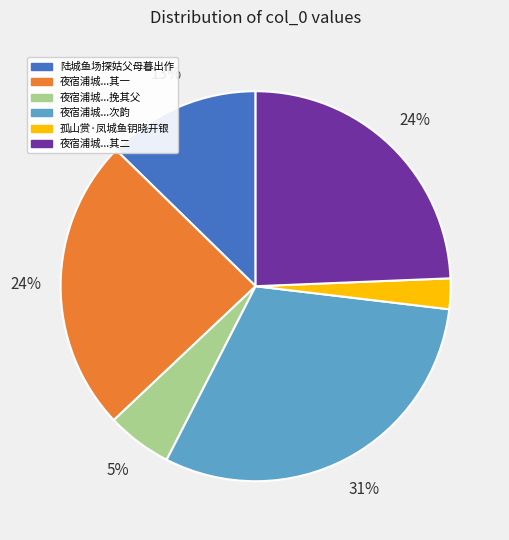

To the nearest percent, what is the average slice percentage?

17%